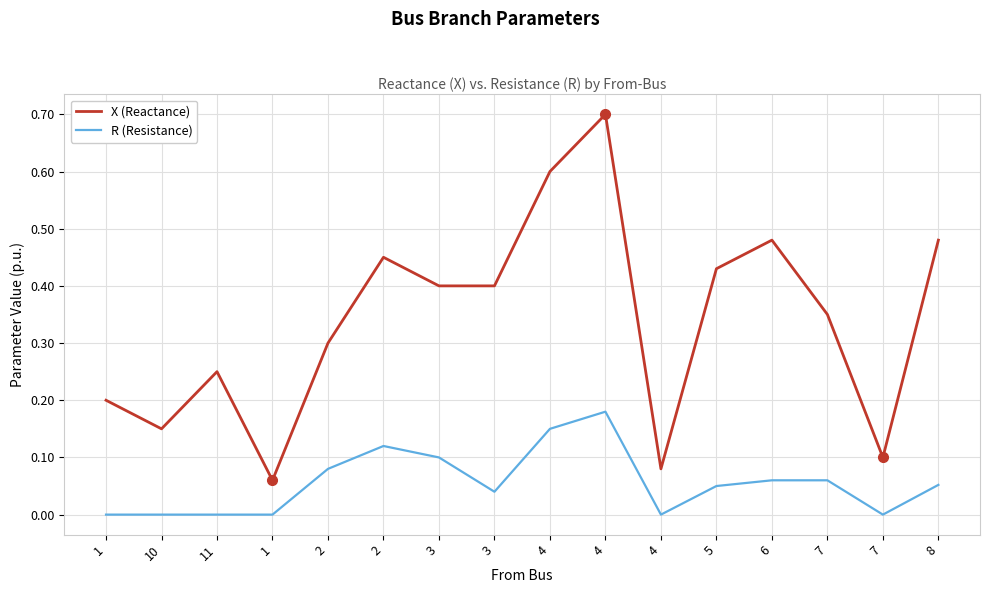

List the series in order of their peak value, highest first.

X (Reactance), R (Resistance)